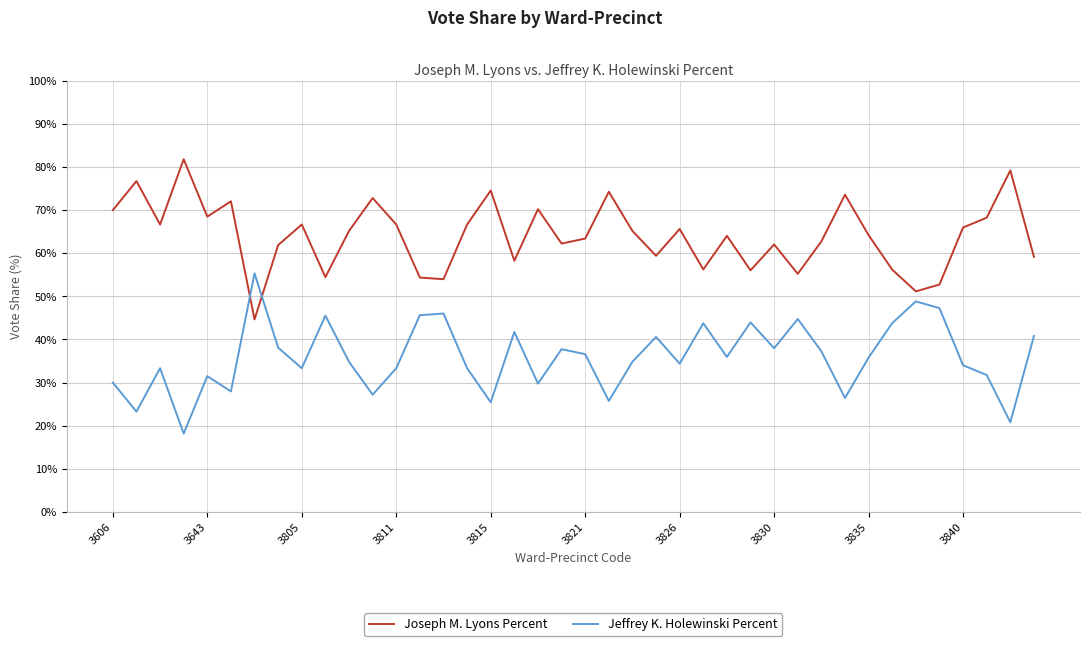

Does the chart have visible grid lines?

Yes